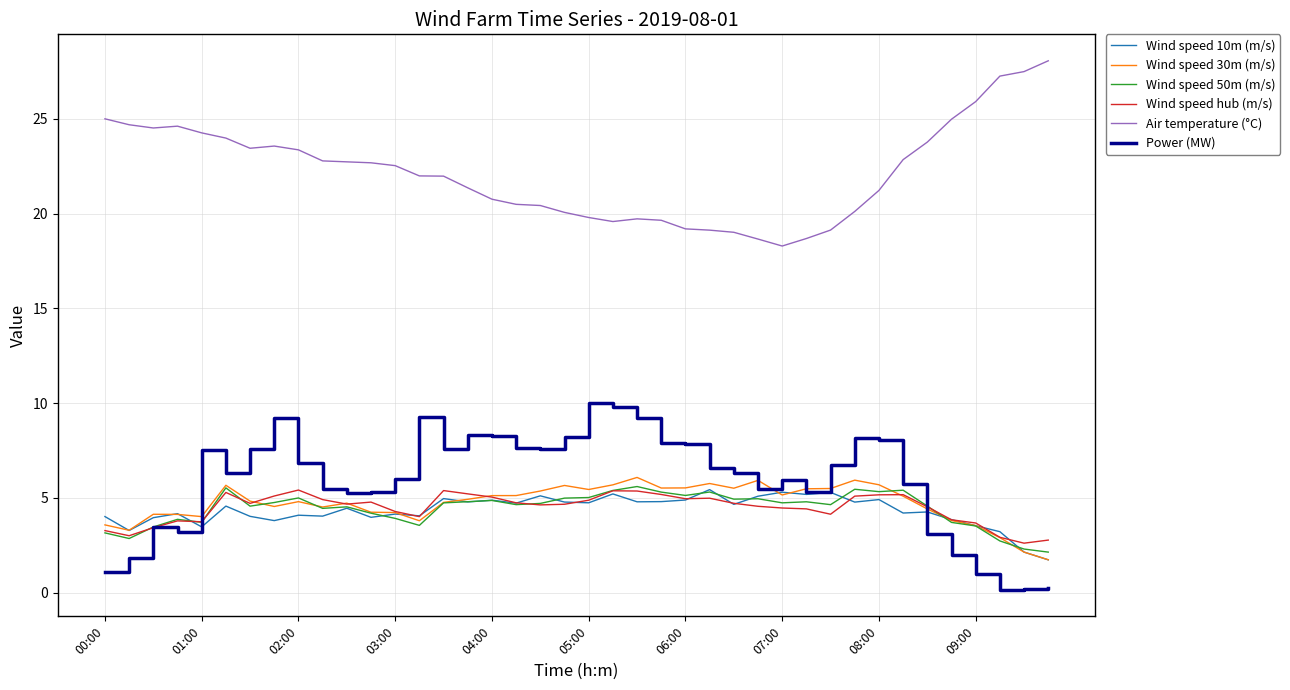

What is the lowest value of the Air temperature (°C) series?

18.3